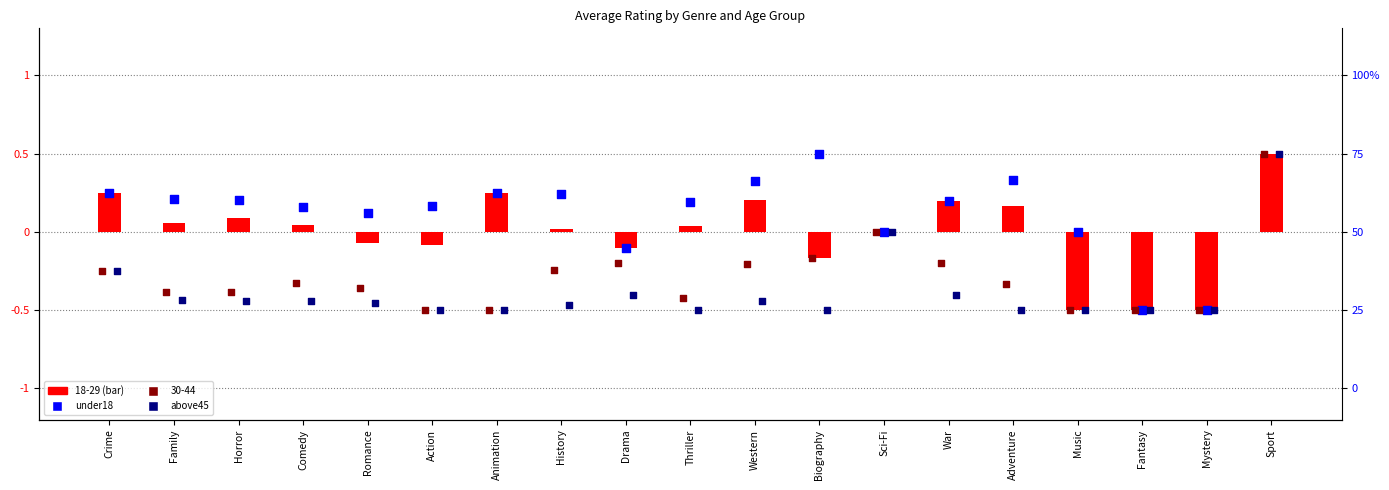

Which series contains the lowest Y value?

under18